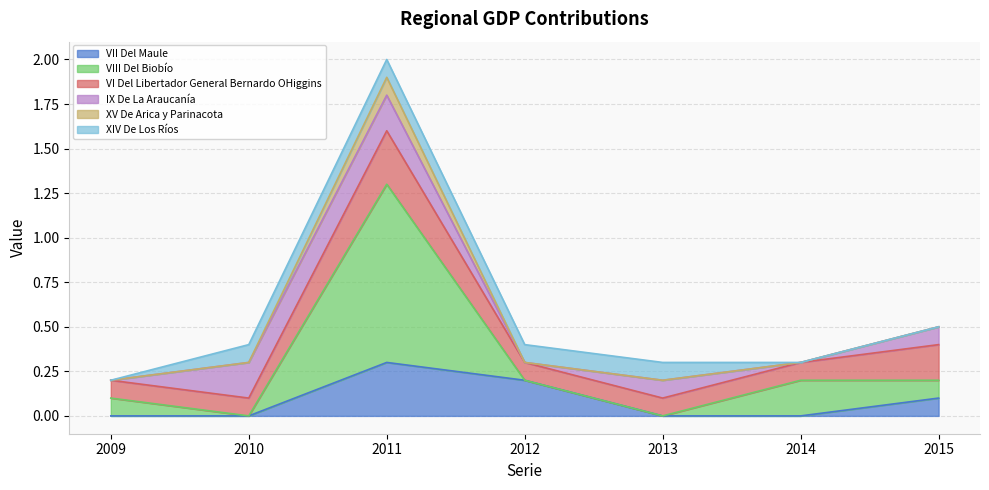

The value of XV De Arica y Parinacota at 2012 is 0.6. True or false?

False